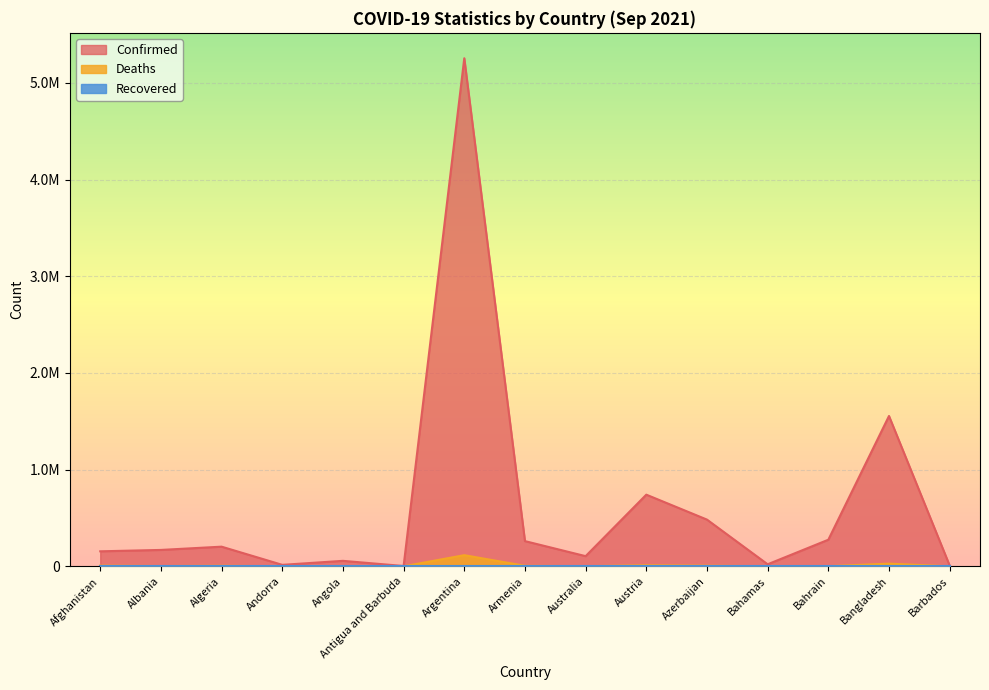

How many data points in Deaths are above 2685?

7